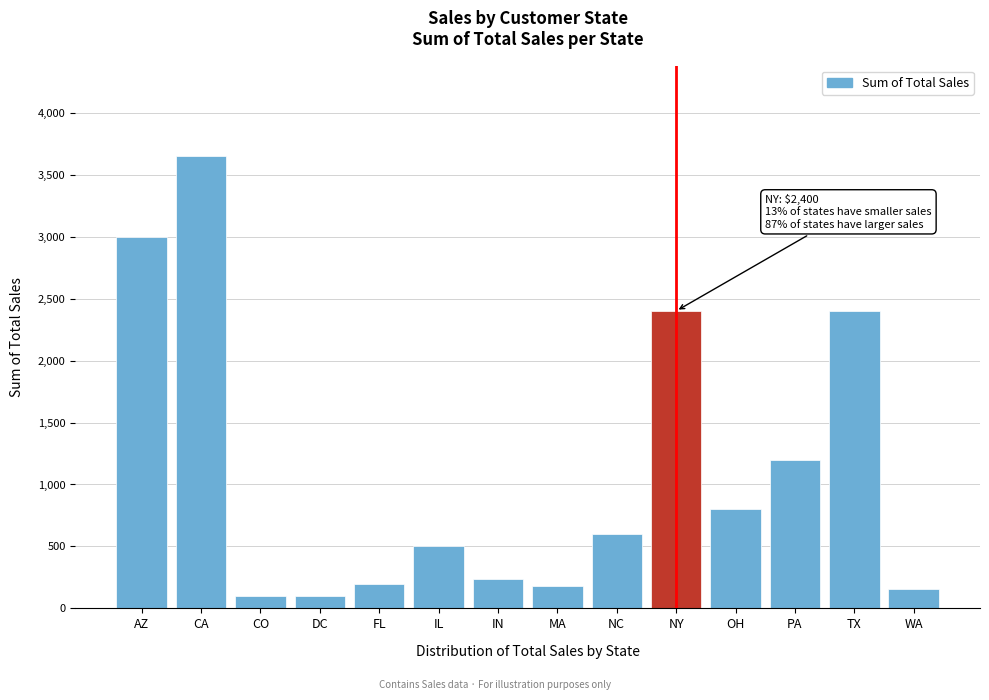

Reading left to right, list all the values displayed in this chart.

AZ=3000	CA=3650	CO=100	DC=100	FL=200	IL=500	IN=240	MA=180	NC=600	NY=2400	OH=800	PA=1200	TX=2400	WA=160